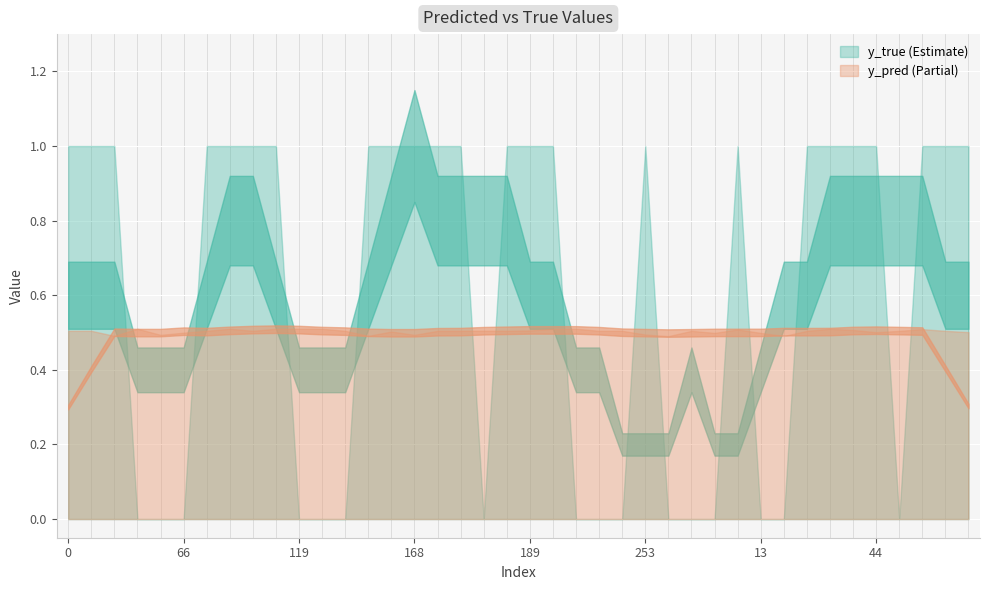

How many categories are shown in the chart?

40